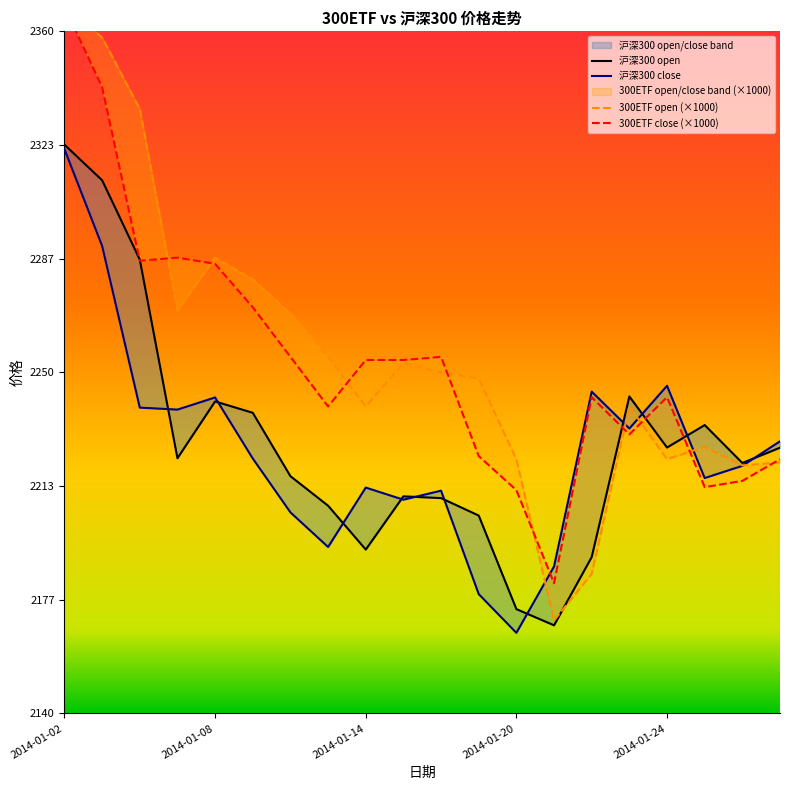

What is the value of the 300ETF open (×1000) point at the 9th from the left?

2239.0